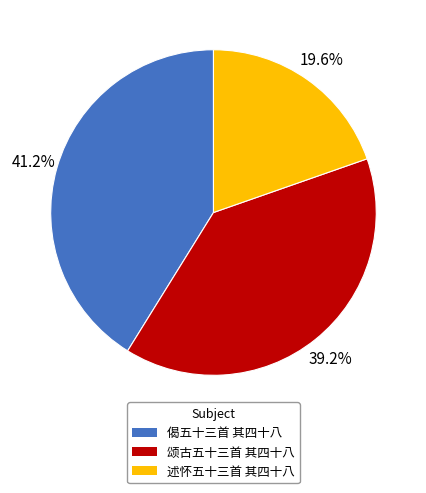

To the nearest percent, what is the difference between the largest and smallest slice percentages?

22%